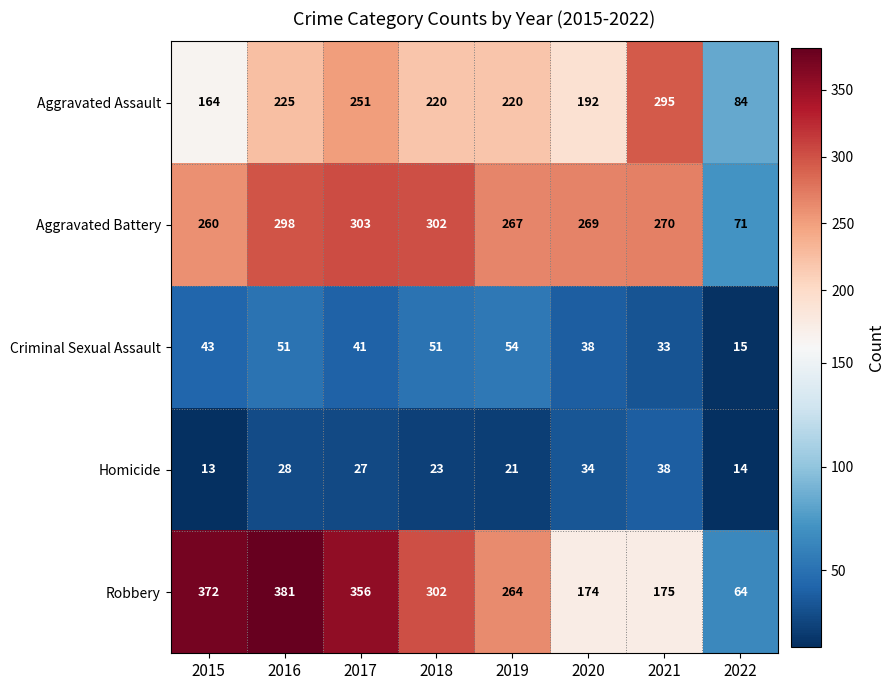

Rank the series by their maximum value, from highest to lowest.

Robbery, Aggravated Battery, Aggravated Assault, Criminal Sexual Assault, Homicide